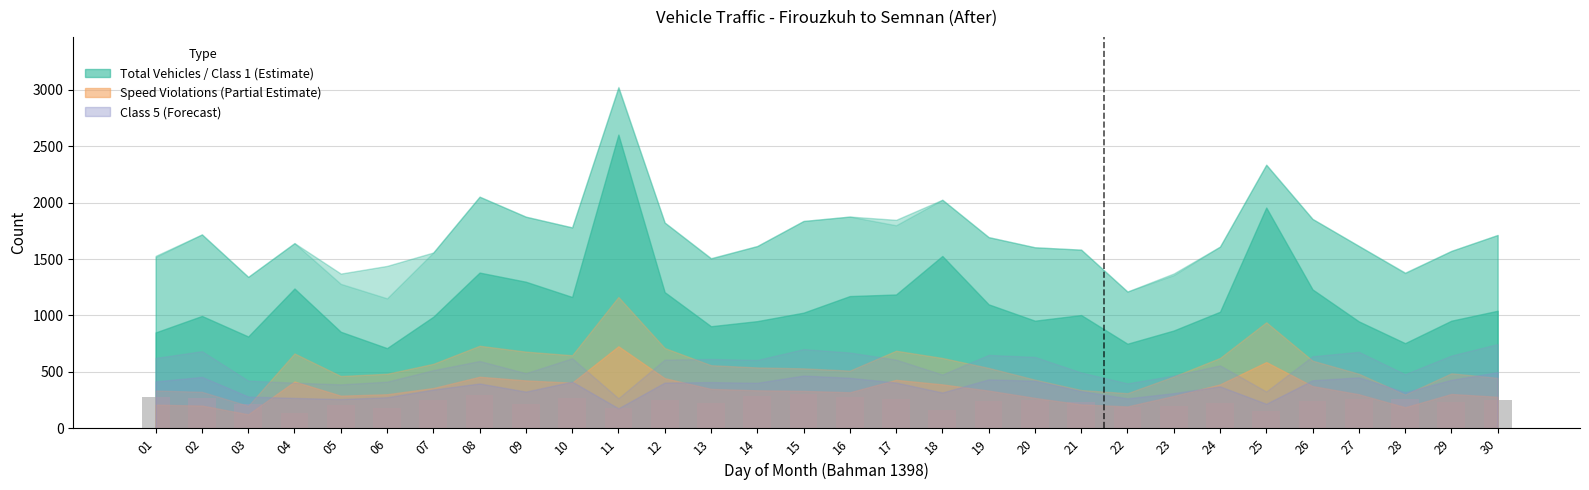

Read the value at 16, to the nearest 50.

300